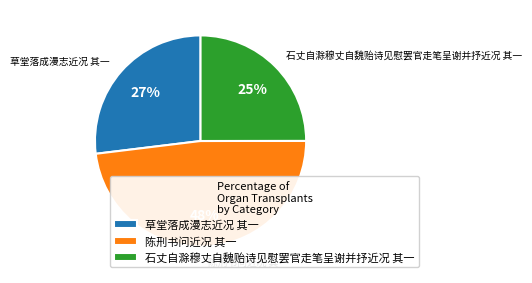

What percentage is the 草堂落成漫志近况 其一 slice, to the nearest percent?

27%